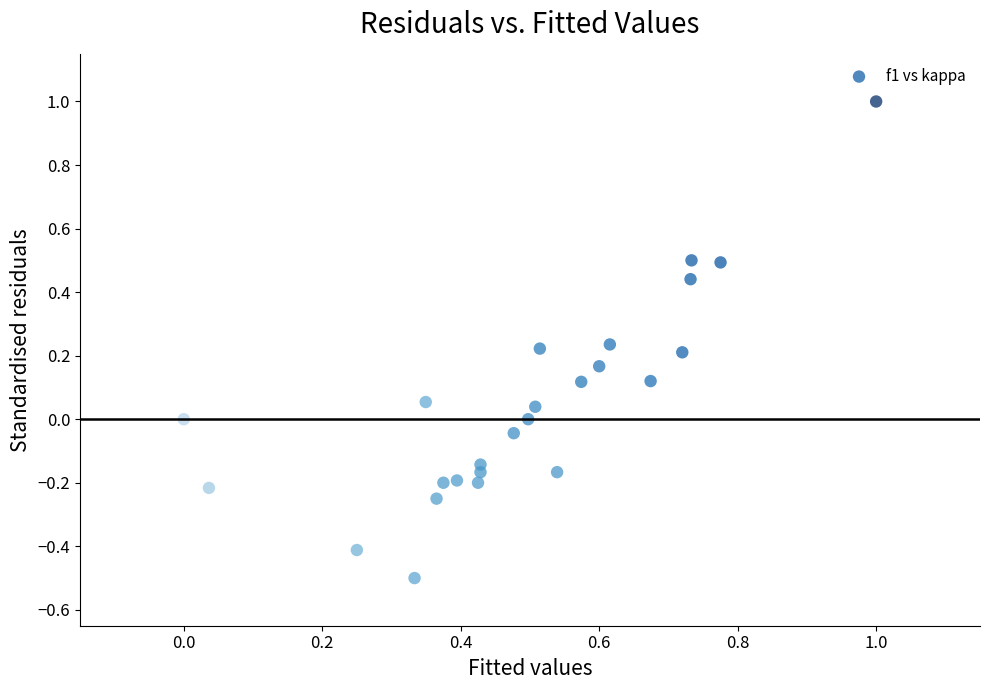

What is the range of Y values (max minus min)?

1.5